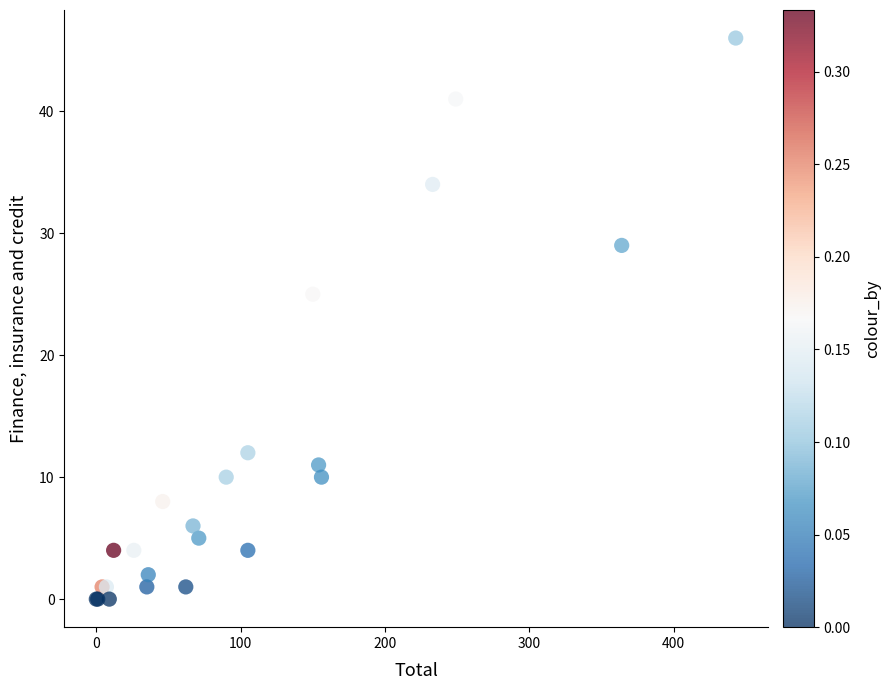

What Y value in the scatter plot is closest to 23?

25